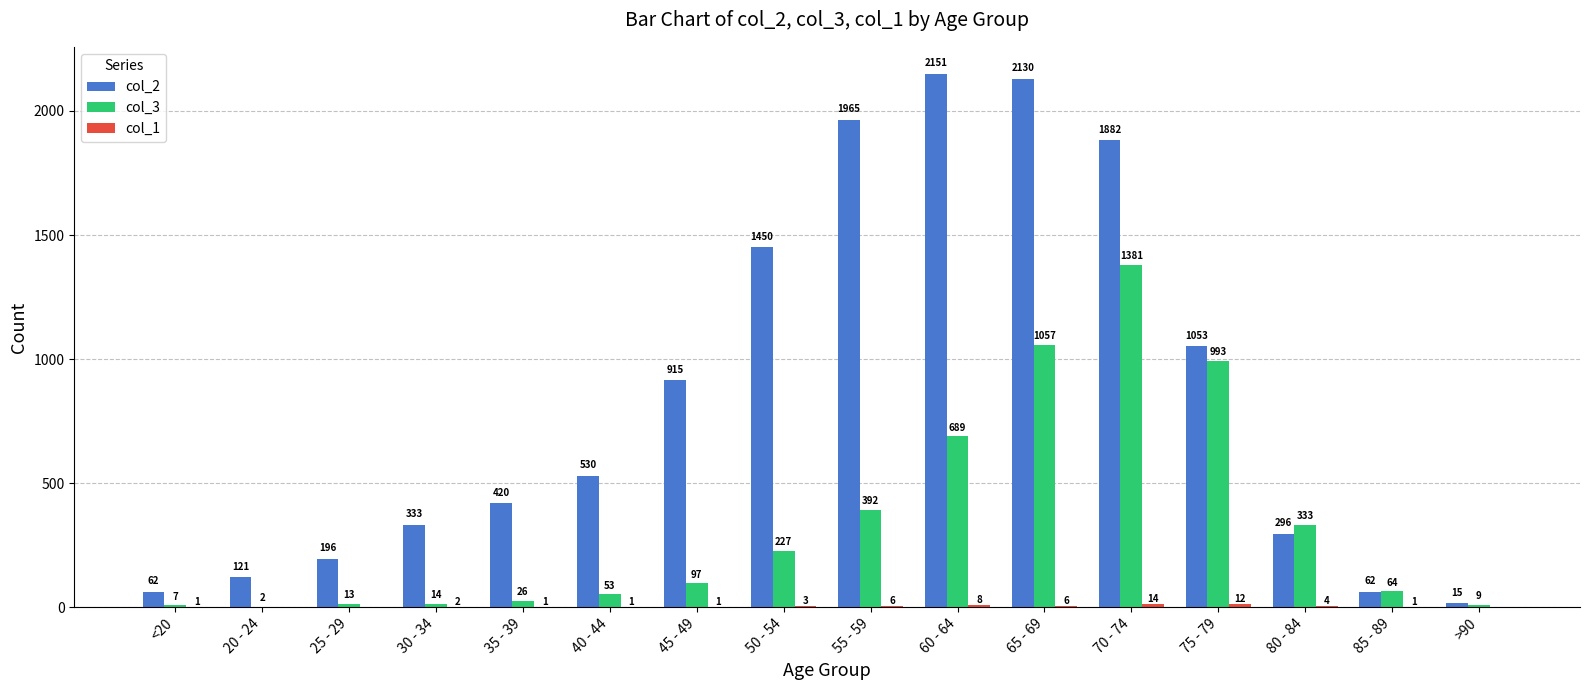

What is the difference between the col_3 values at 40 - 44 and 50 - 54?

174